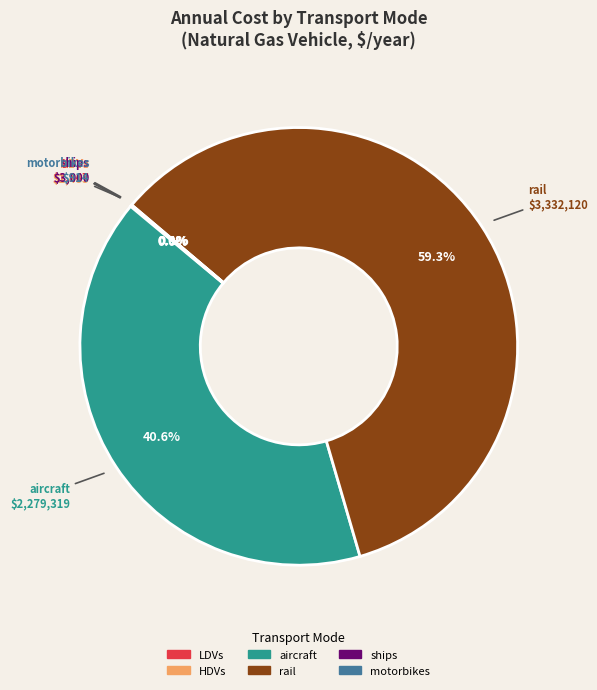

Which category has the biggest portion of the pie?

rail